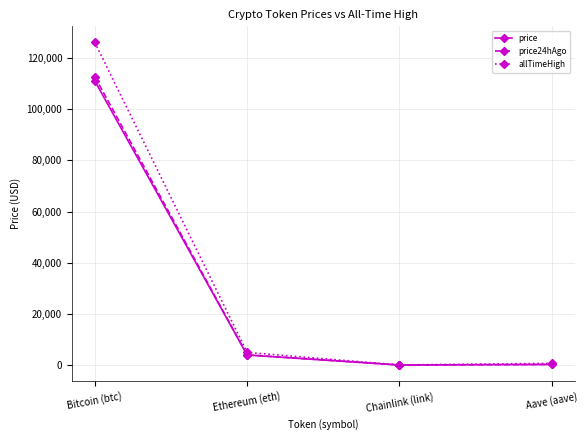

Rank the series by their maximum value, from lowest to highest.

price, price24hAgo, allTimeHigh